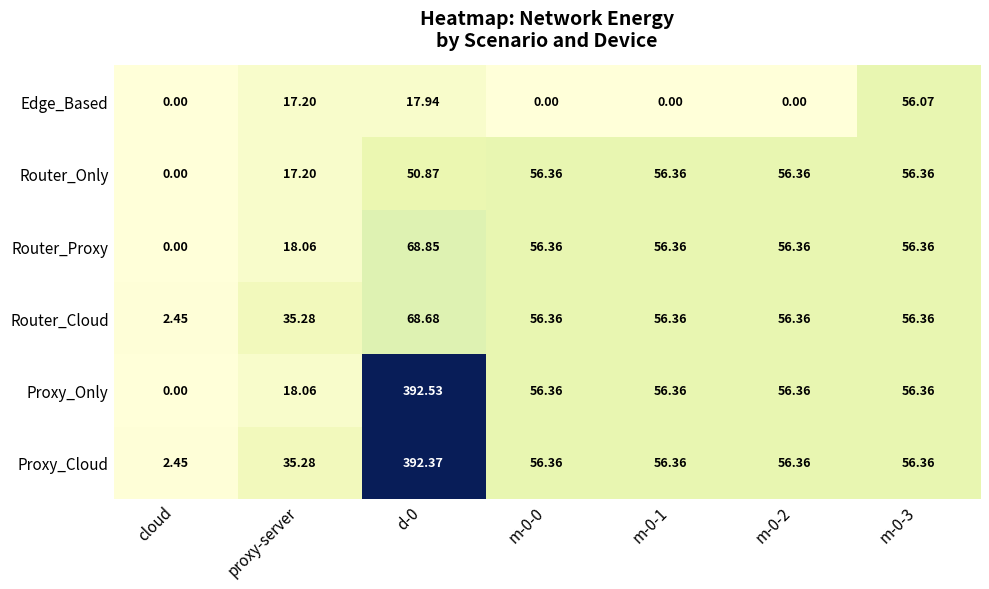

What is the maximum value shown in the chart?

392.5